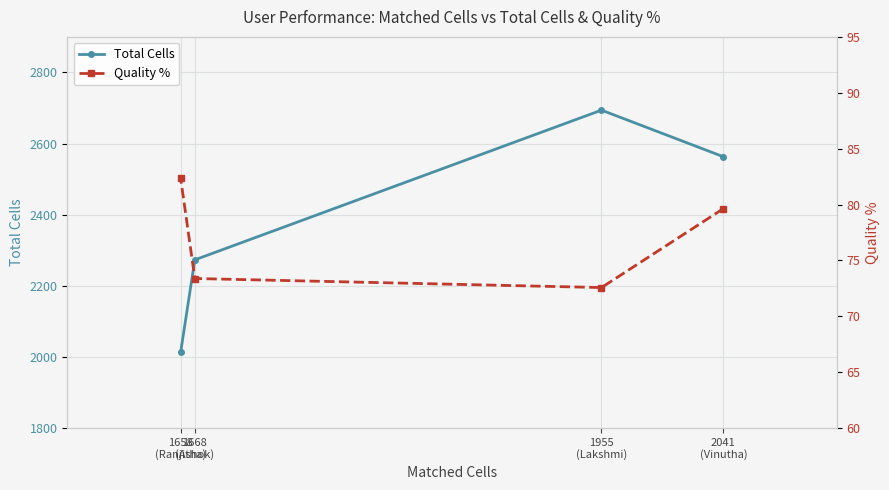

What is the average value of the Quality % series?

77.0